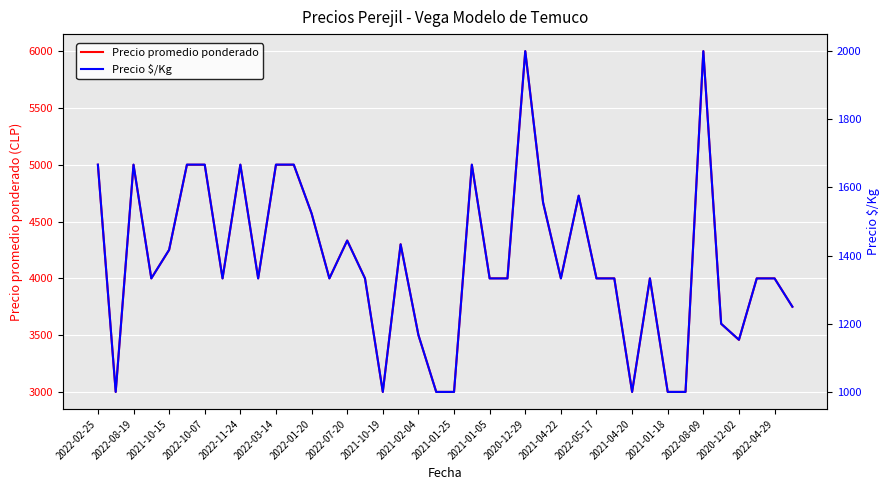

How many interior local peaks does the Precio promedio ponderado series have?

9